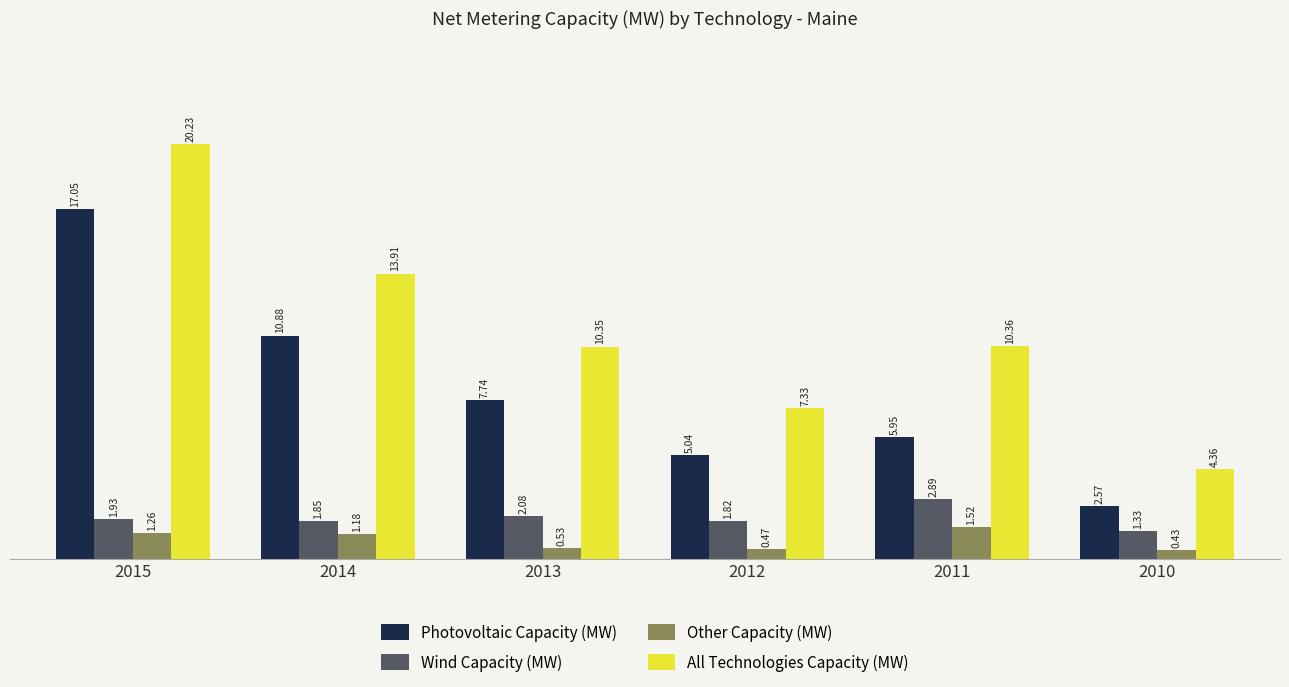

Which series has the largest range (max minus min)?

All Technologies Capacity (MW)